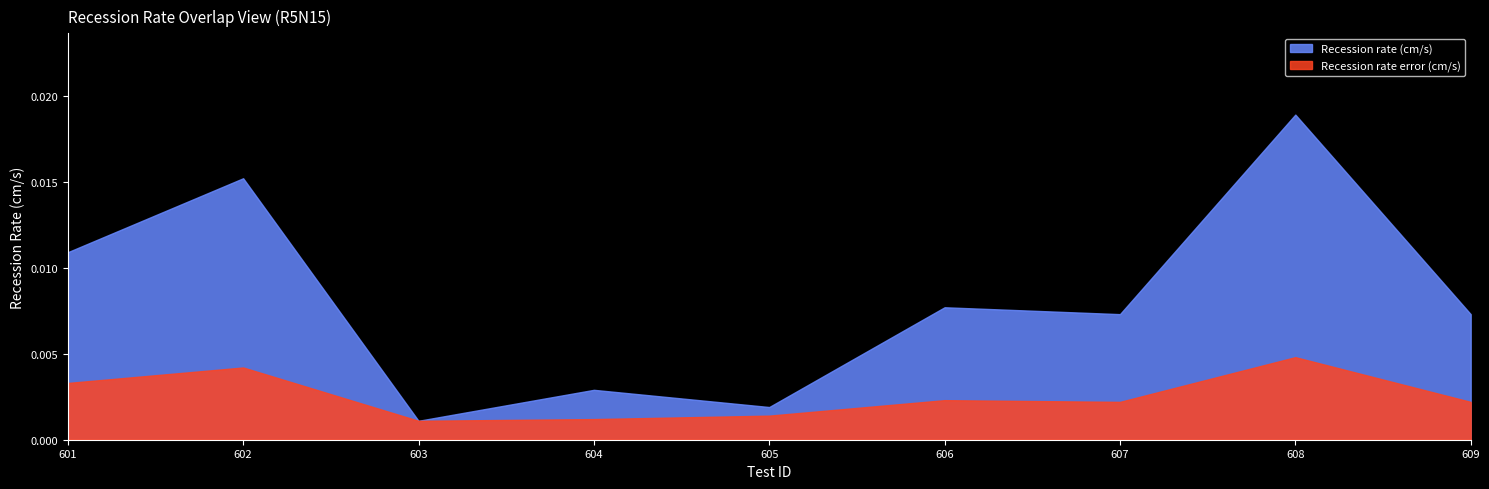

True or false: Recession rate (cm/s) has a value of 0.0 at 609.

False